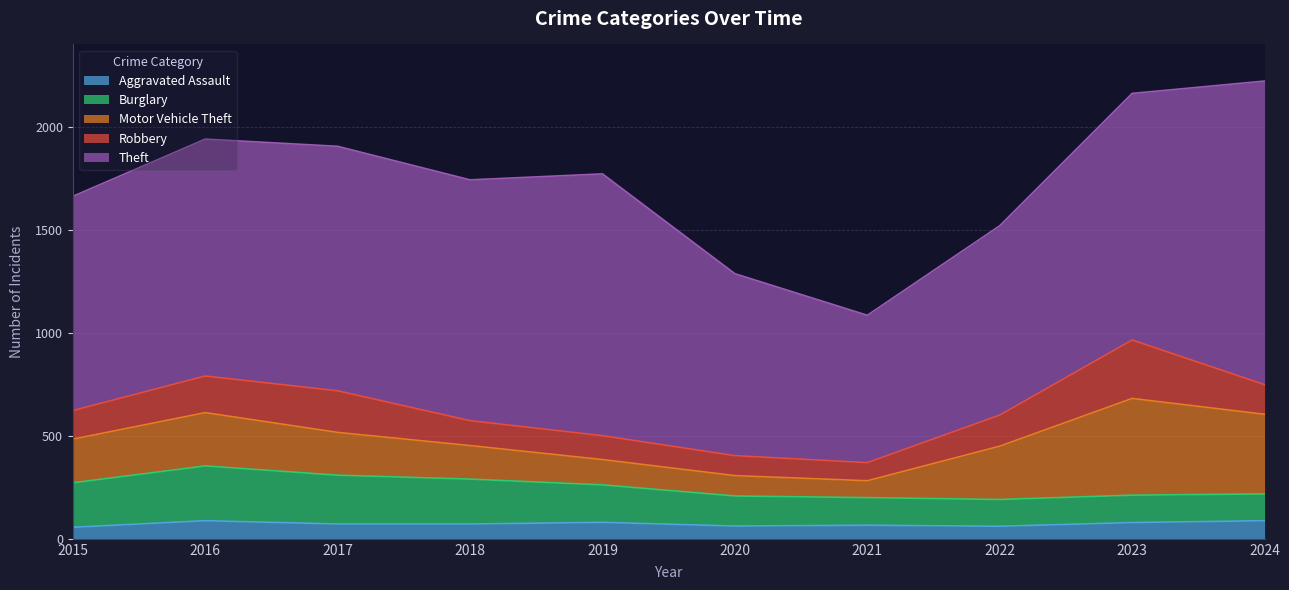

Where do Burglary and Motor Vehicle Theft first cross each other?

2021 and 2022